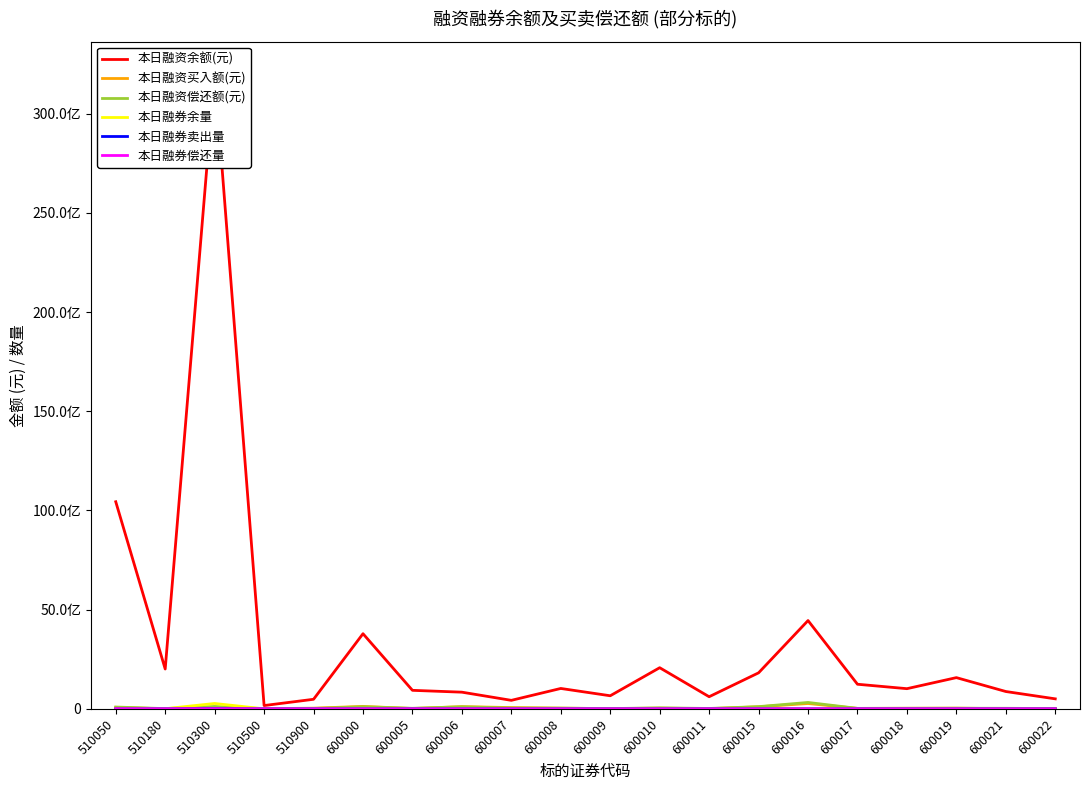

Which series has the largest range (max minus min)?

本日融资余额(元)